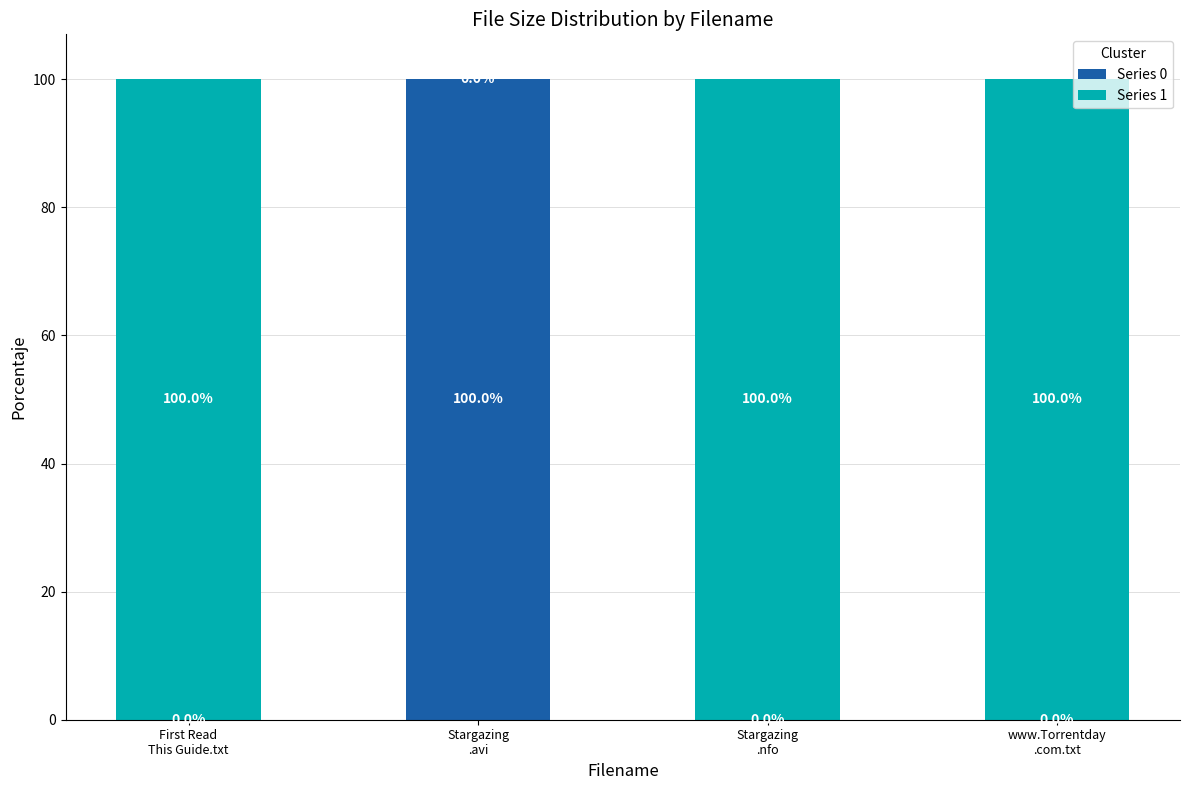

What is the maximum value for Series 0?

100.0